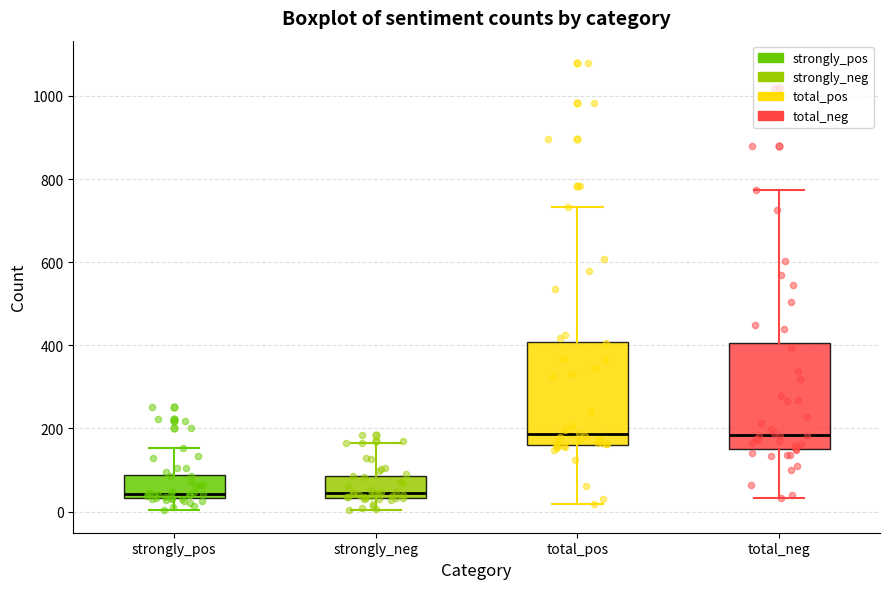

Reading left to right, transcribe this box plot: for each box, give where its median line is, the range the box spans, and where its two whiskers end, as read against the y-axis. The values are not printed on the chart, so give them approximately, as read against the axis.

strongly_pos: median 40 (just above the box's lower edge), box 40 to 80, whiskers 0 to 160
strongly_neg: median 40 (just above the box's lower edge), box 40 to 80, whiskers 0 to 160
total_pos: median 180, box 160 to 400, whiskers 20 to 740
total_neg: median 180, box 140 to 400, whiskers 40 to 780